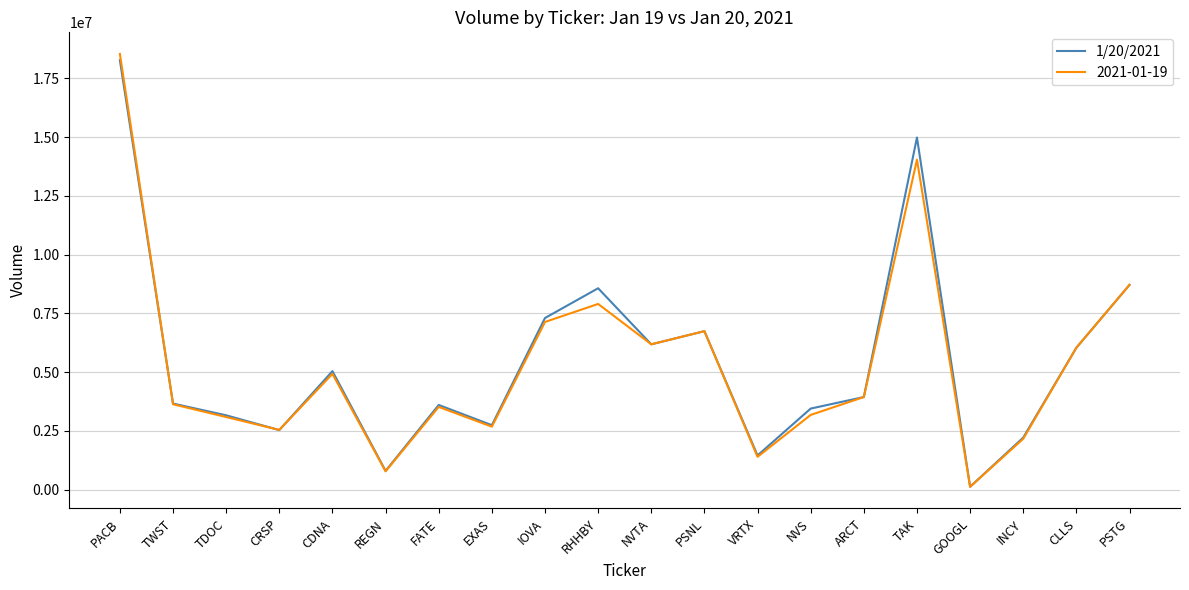

At which category does the chart reach its minimum across all series?

GOOGL